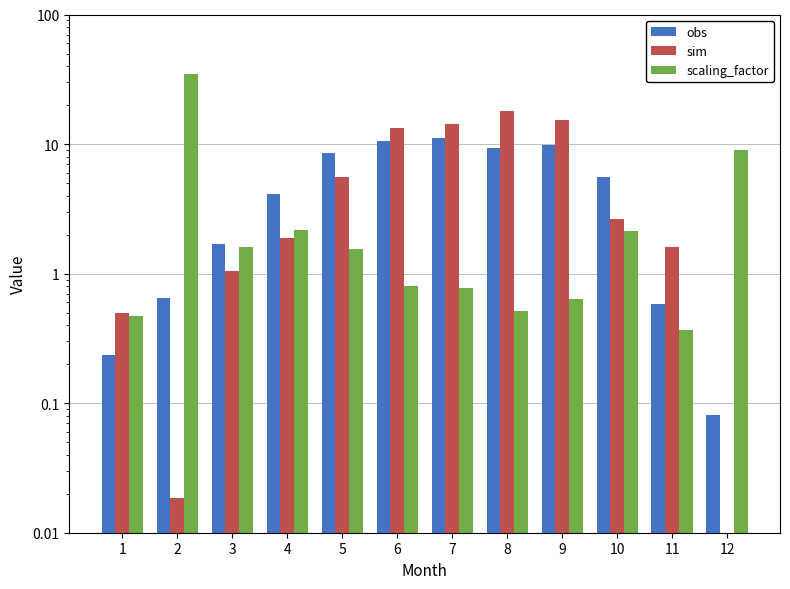

How many bars are there in total?

36